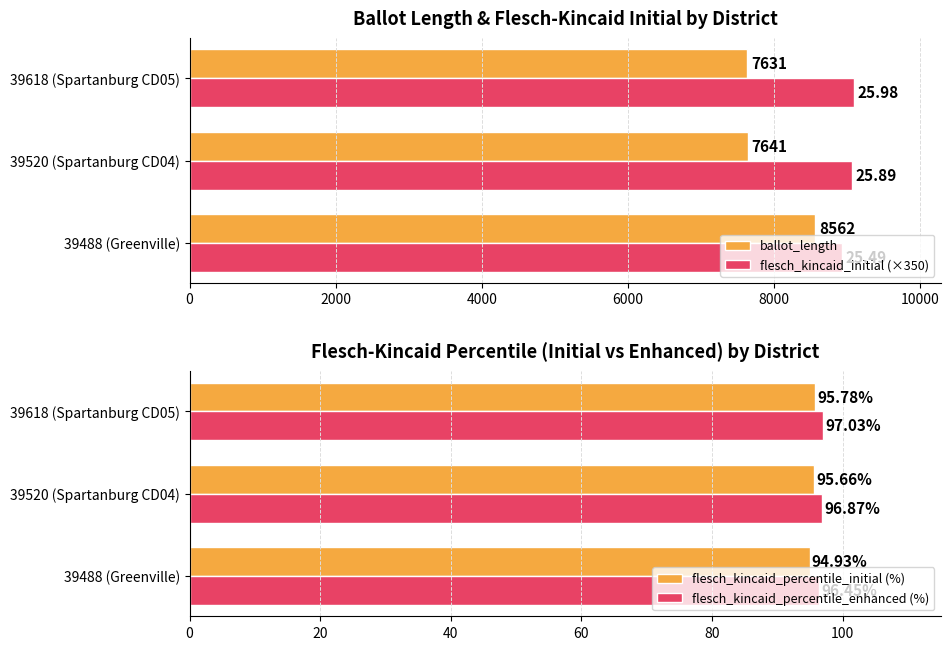

What is the sum of the ballot_length values at 39618 (Spartanburg CD05) and 39520 (Spartanburg CD04)?

15272.0